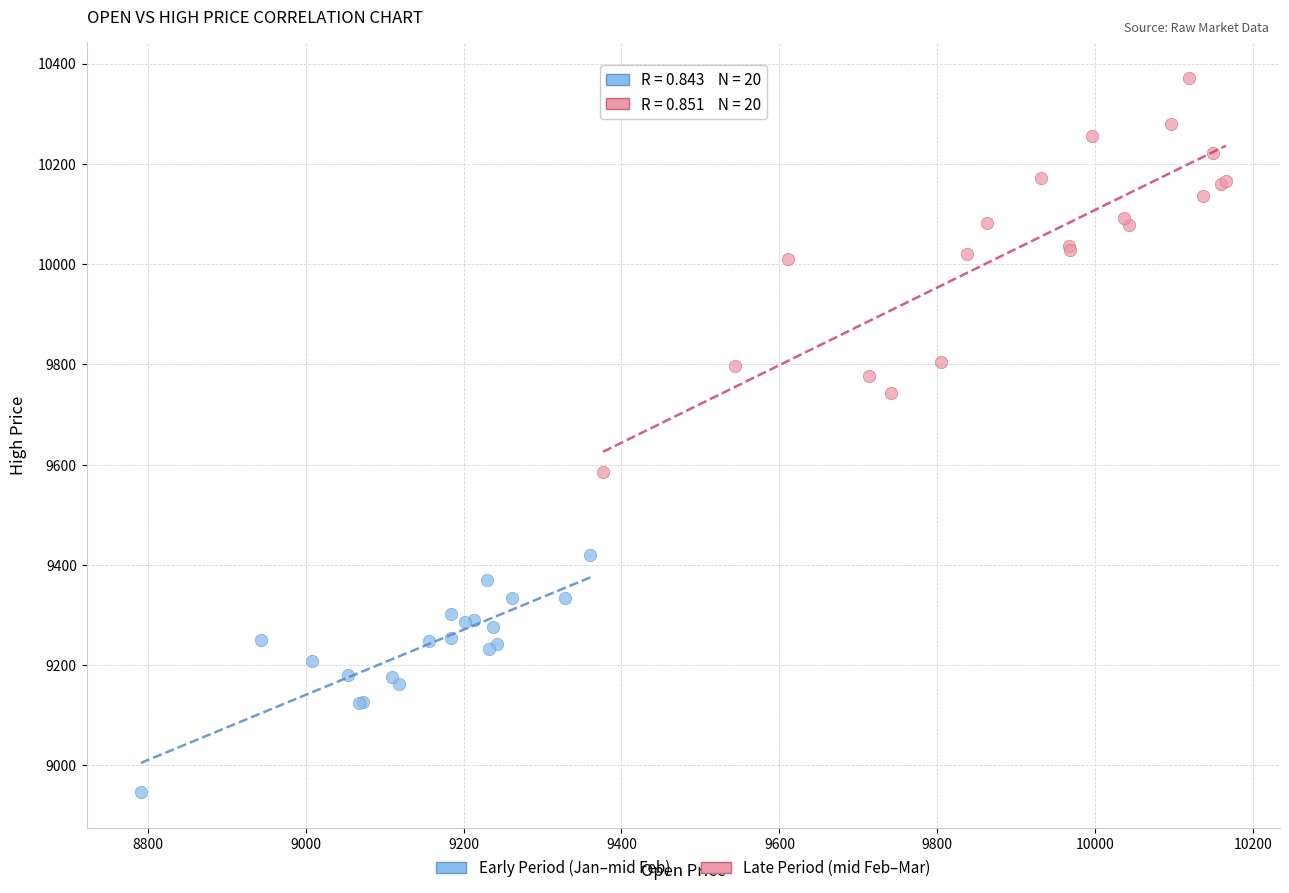

Which series has the largest Y range (max minus min)?

Late Period (mid Feb–Mar)